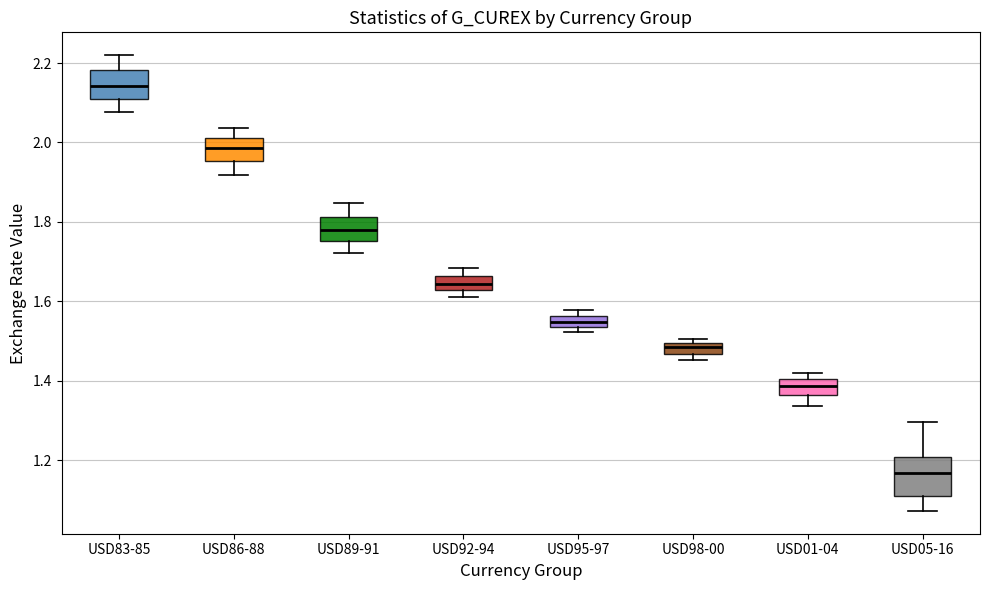

Where is the lower edge of the box for USD95-97 on the y-axis? The values are not printed on the chart, so give them approximately, as read against the axis.

1.54